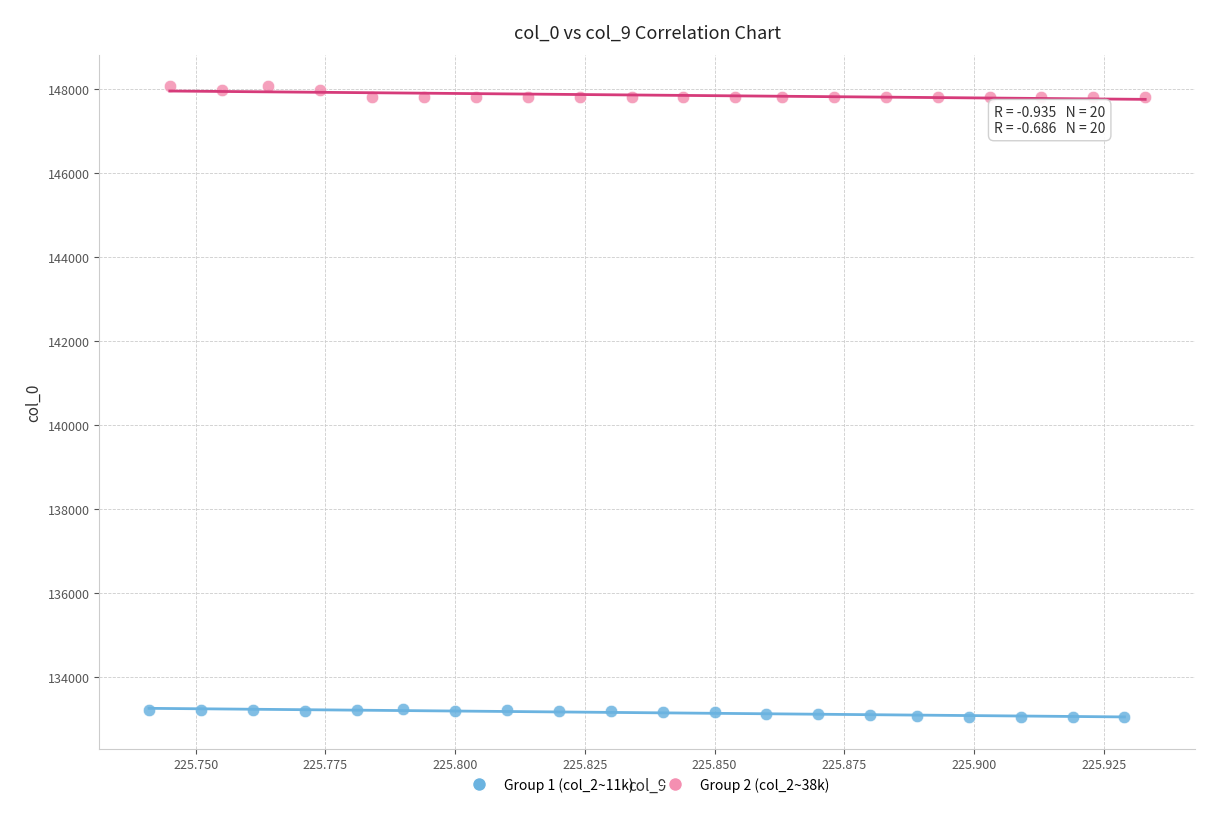

Which series contains the highest Y value?

Group 2 (col_2~38k)